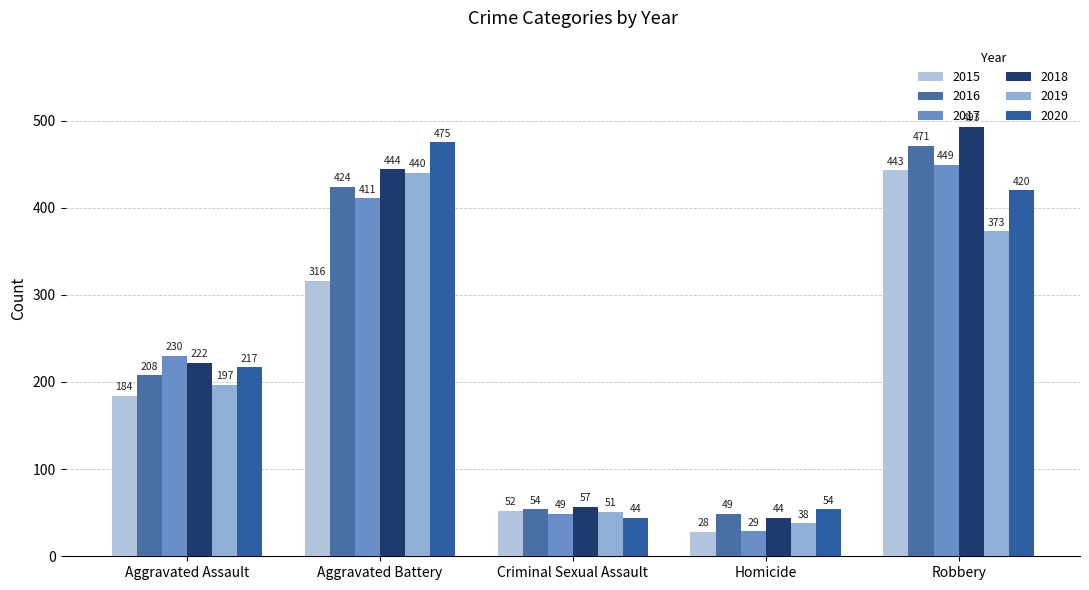

Rank the series by their maximum value, from lowest to highest.

2019, 2015, 2017, 2016, 2020, 2018